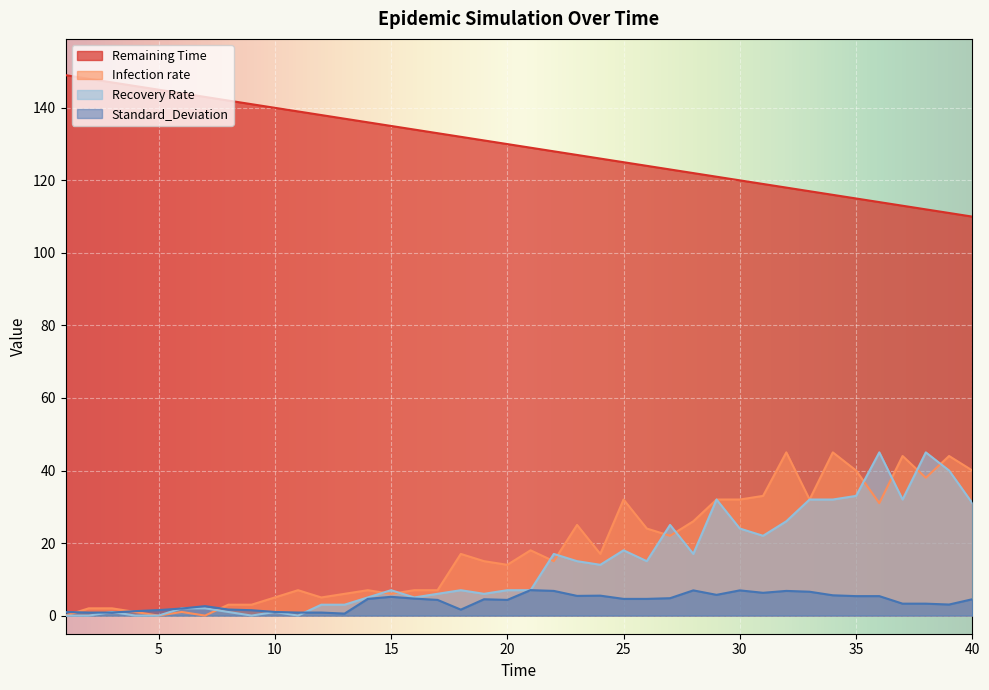

Between 39 and 22, which is larger?

22